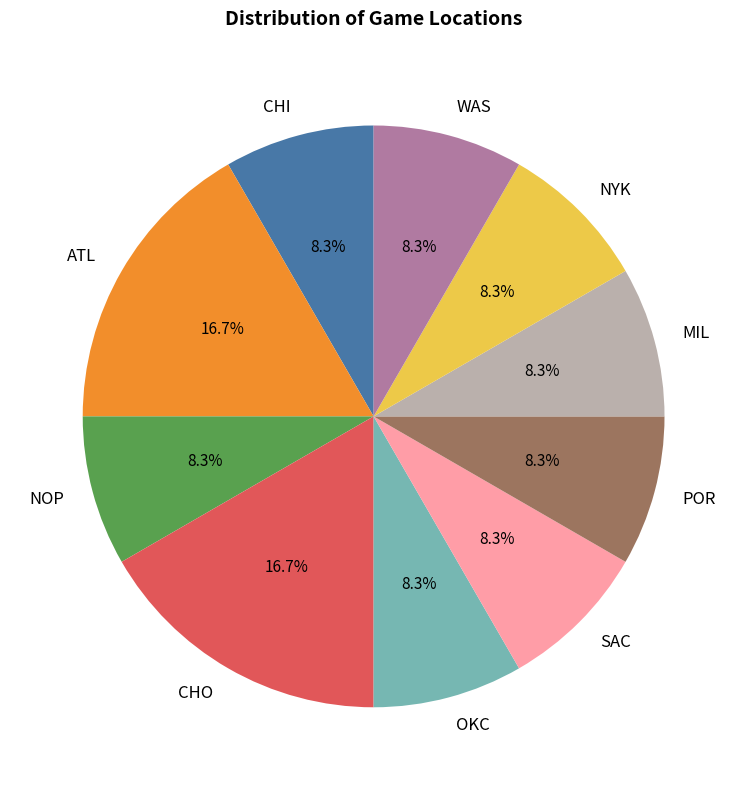

True or false: NOP accounts for 1% of the total.

False